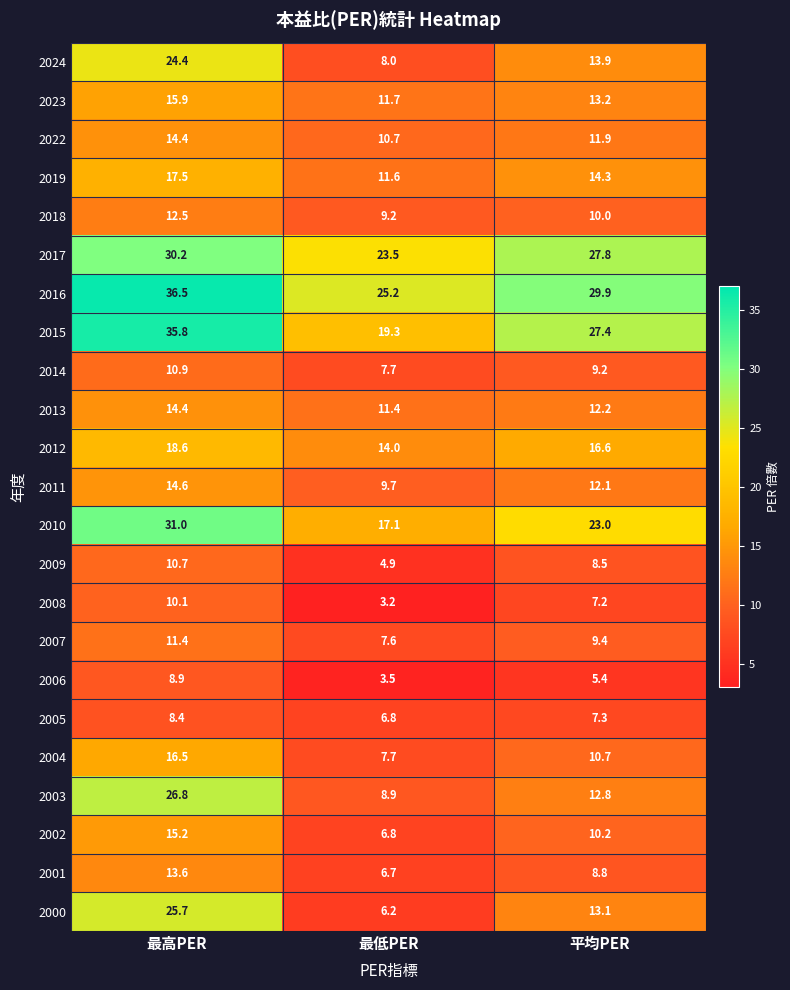

How many distinct data groups are displayed?

23